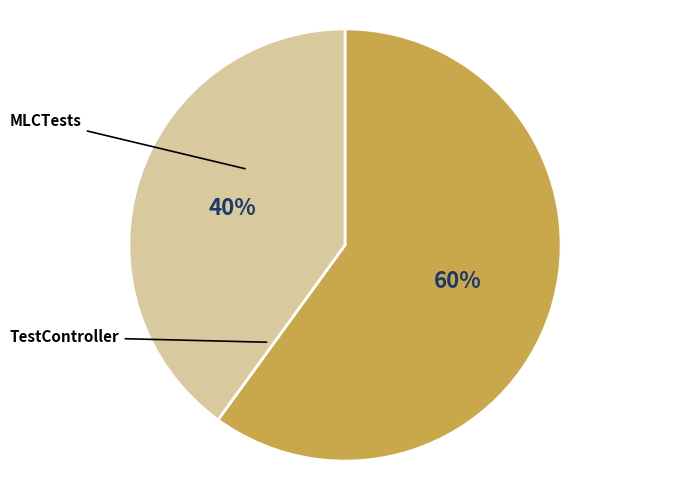

Is there any slice that represents more than half of the pie?

Yes